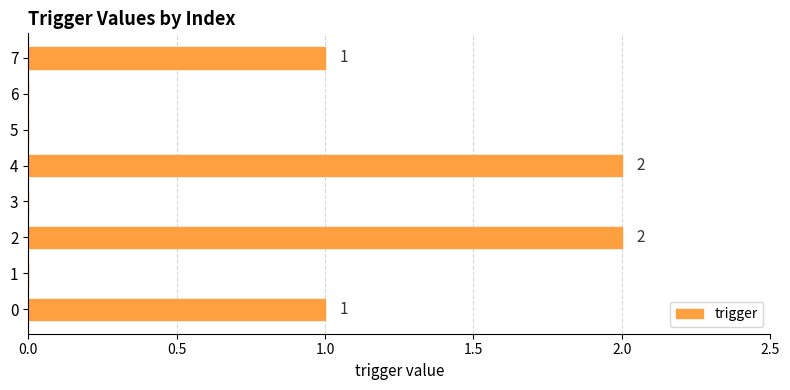

Are the bars horizontal?

Yes